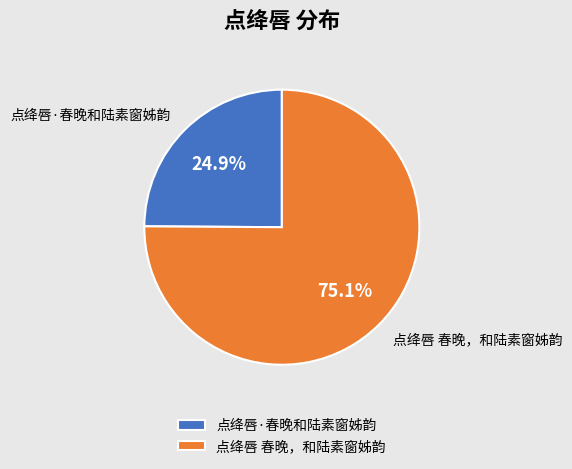

Count the number of slices in the pie.

2